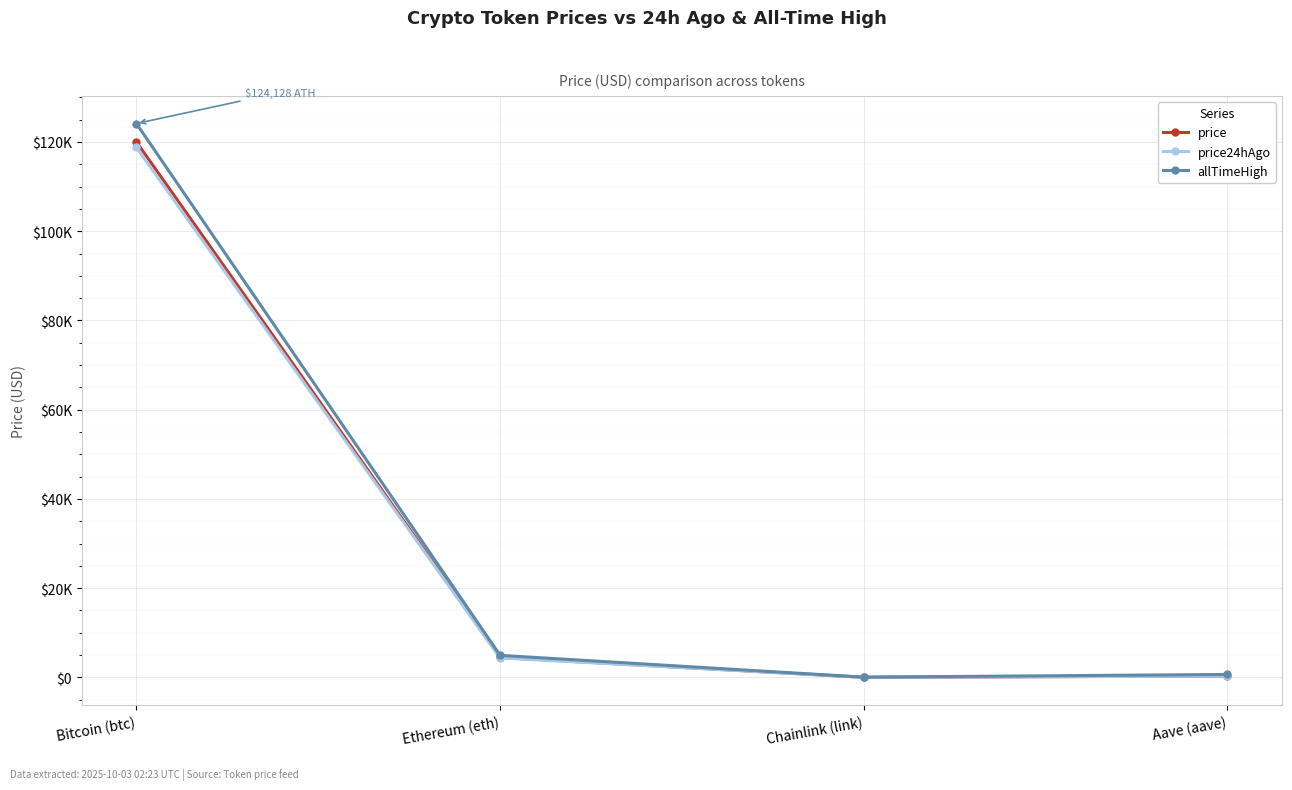

What are all the series names shown in the legend?

price, price24hAgo, allTimeHigh